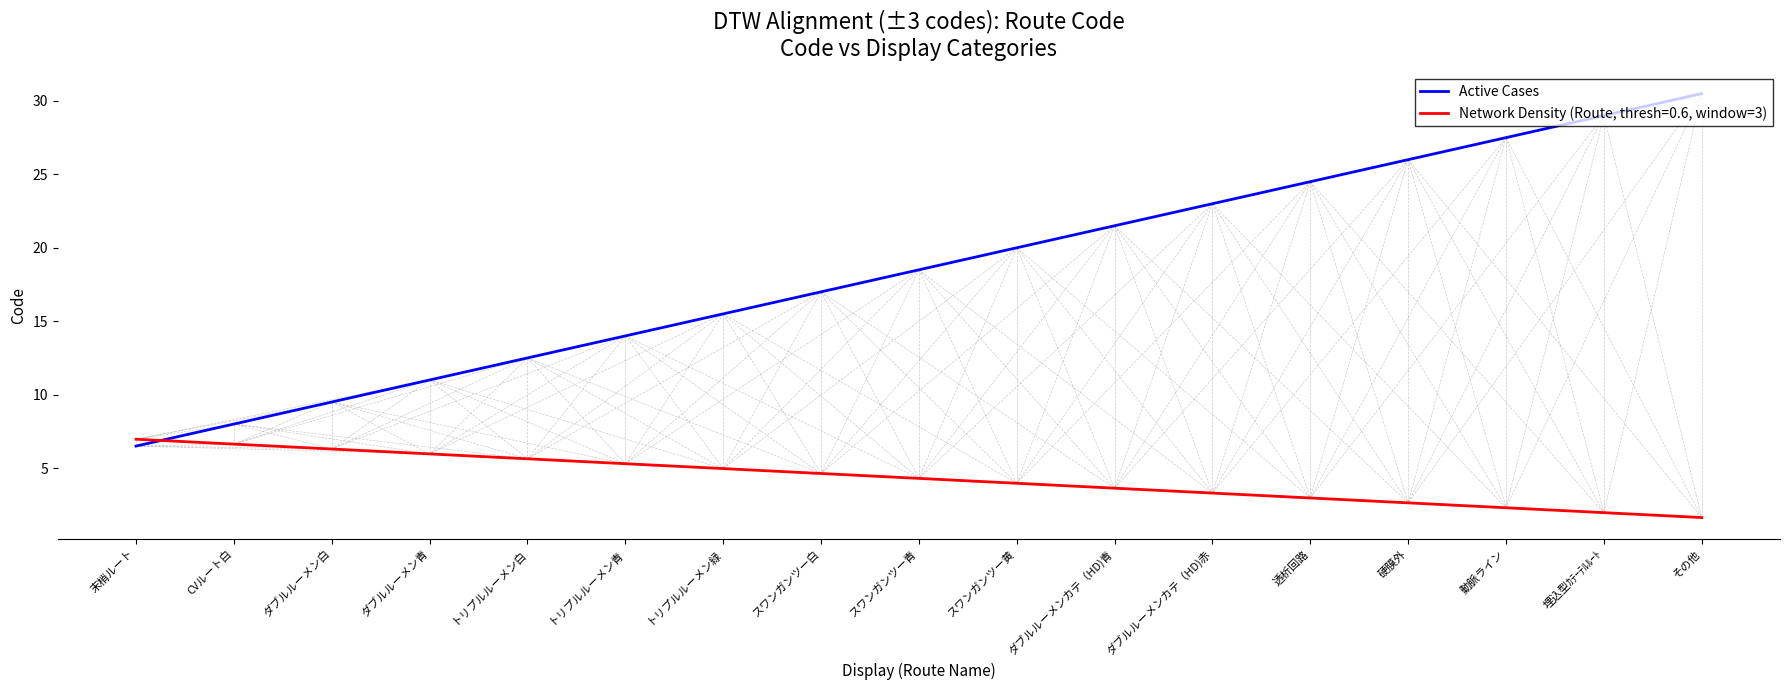

What position from the left is 埋込型ｶﾃｰﾃﾙﾙｰﾄ?

16